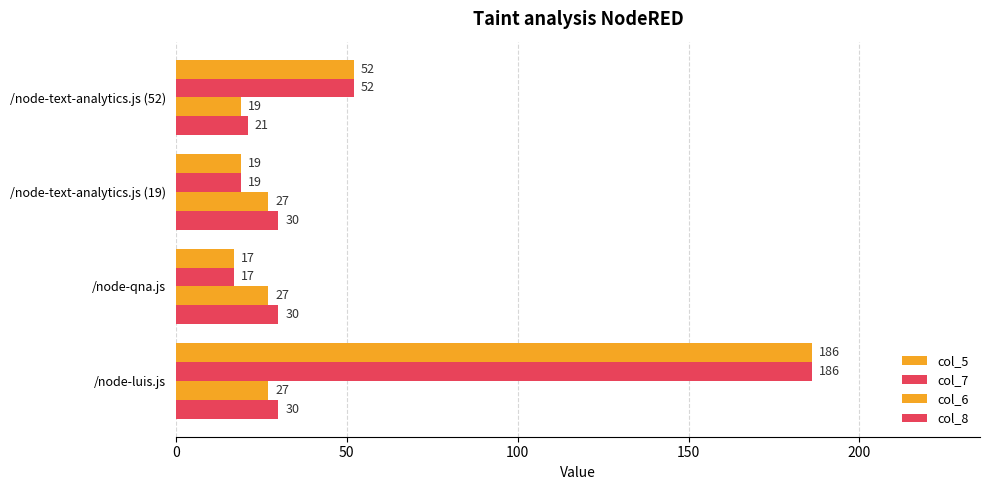

How many series are shown in this chart?

4